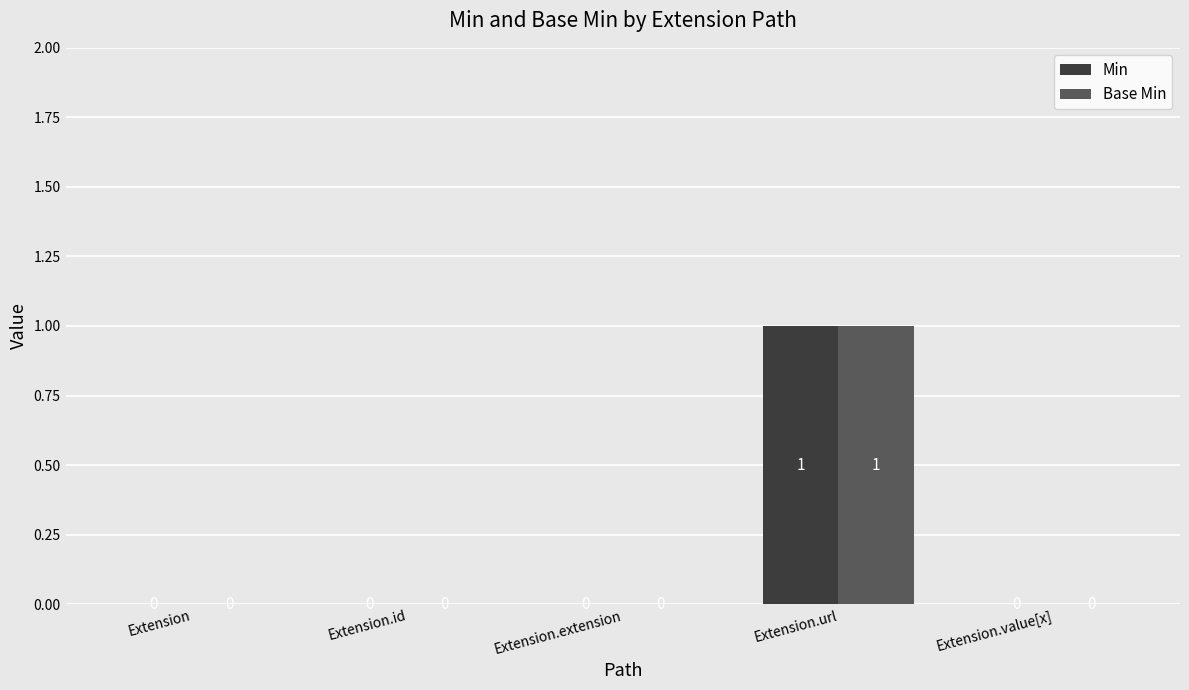

Are the bars grouped side by side (vs. stacked)?

Yes